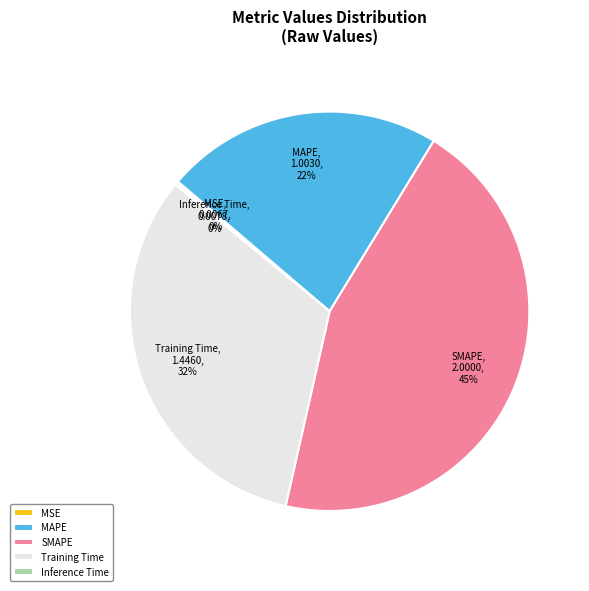

To the nearest percent, what percentage of the pie is Training Time?

32%